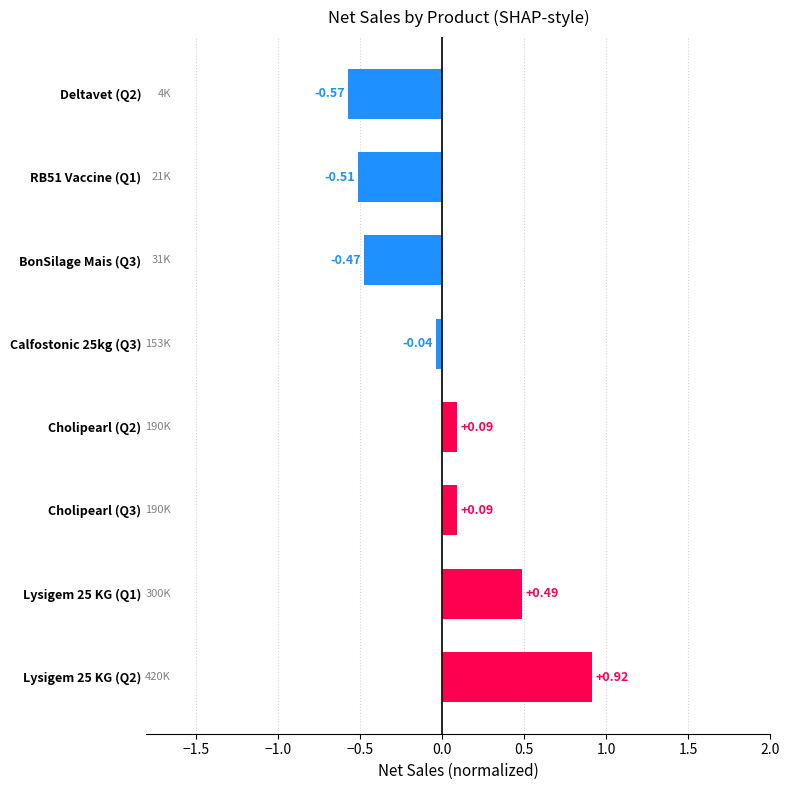

Count the number of values greater than 0.

4